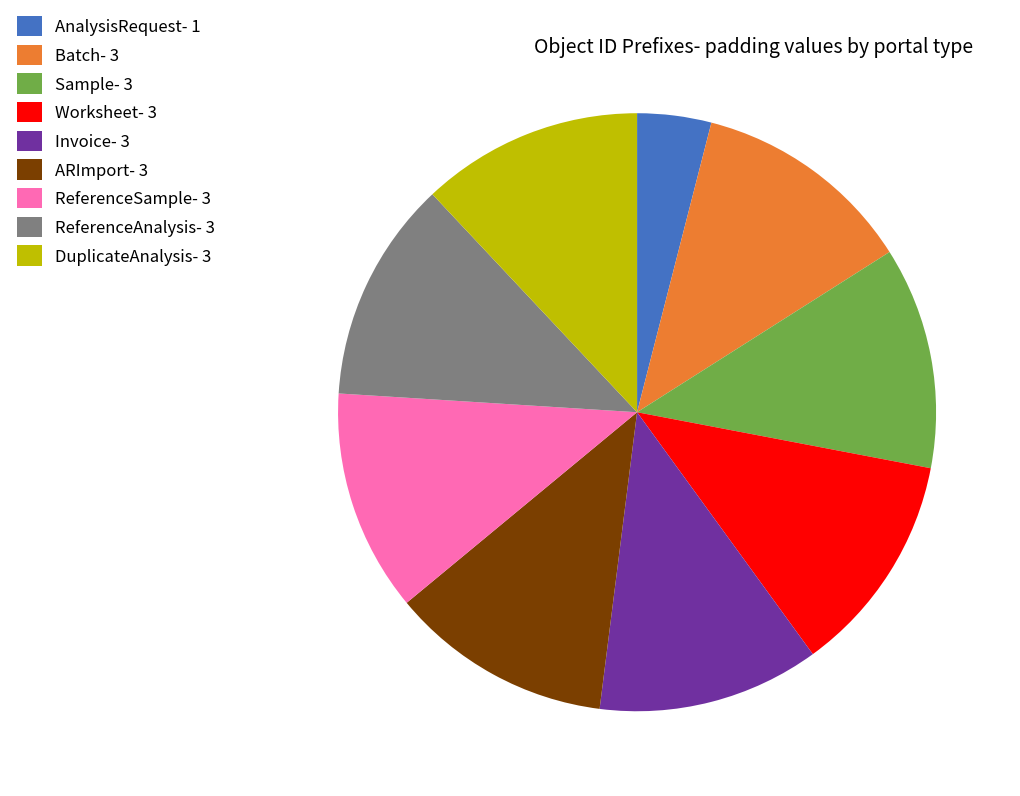

Do ReferenceAnalysis- 3 and ARImport- 3 together represent more than half of the pie?

No